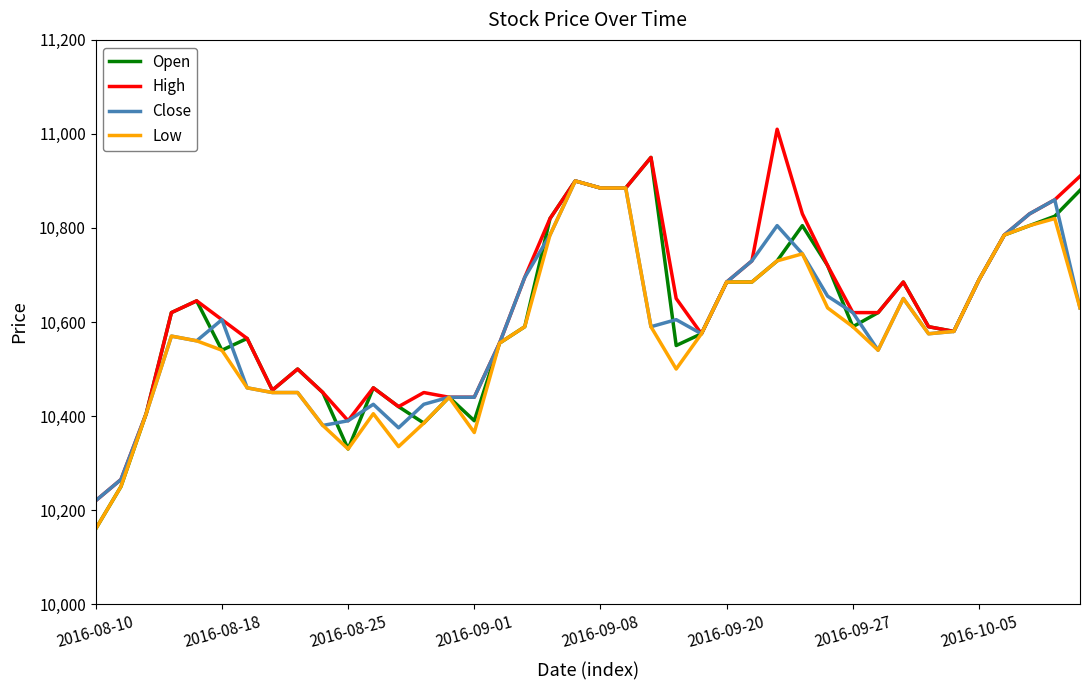

What is the highest value of the Low series?

10900